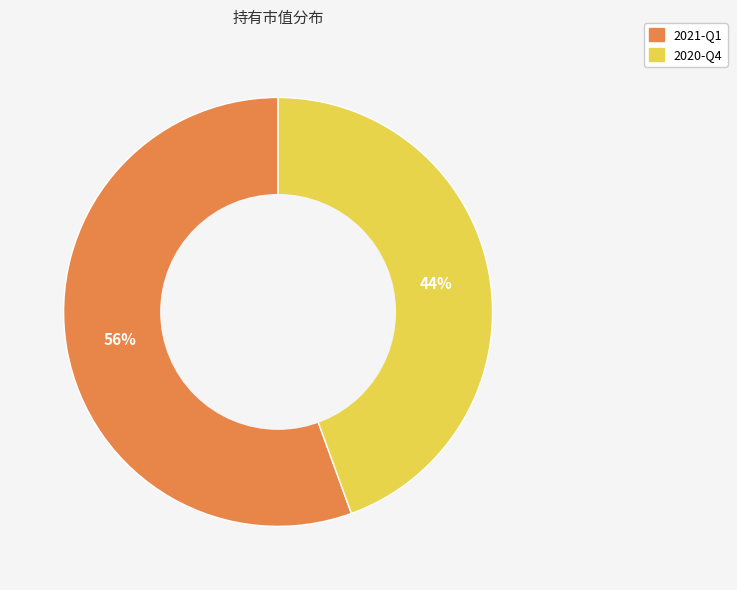

To the nearest percent, what is the average slice percentage?

50%